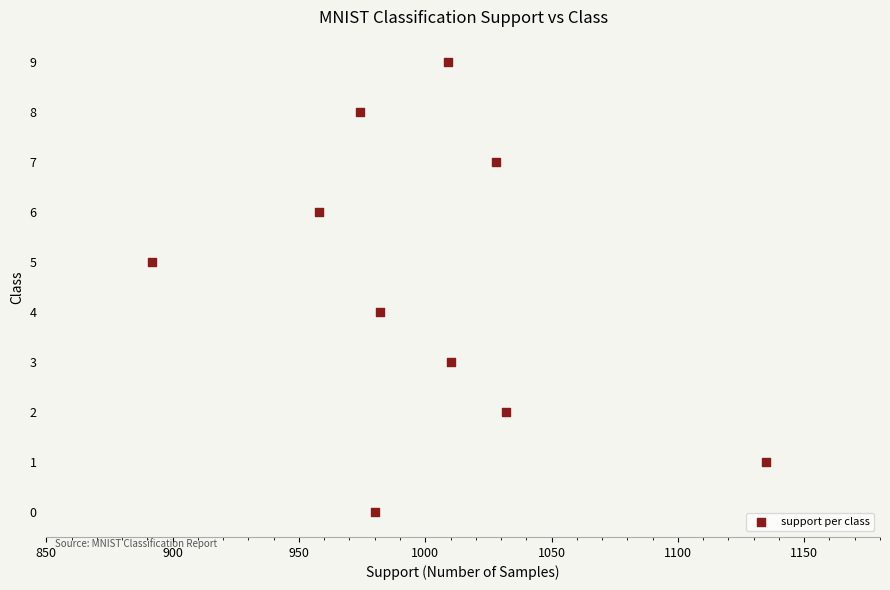

What is the range of Y values (max minus min)?

9